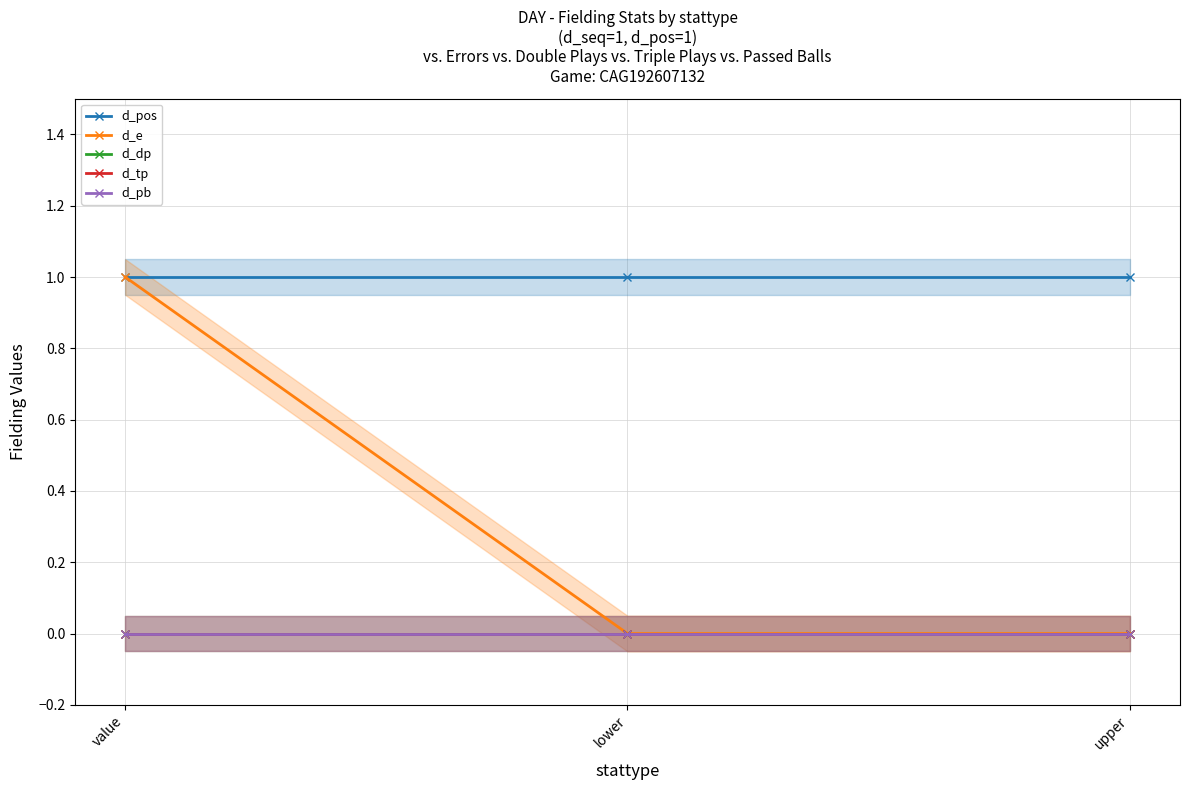

Which series has the widest spread of values?

d_e